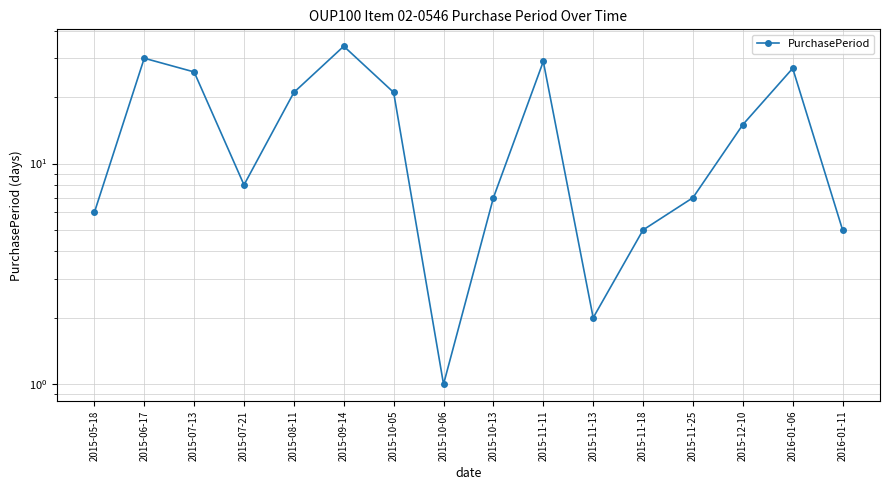

The value at 2015-08-11 is 31. True or false?

False